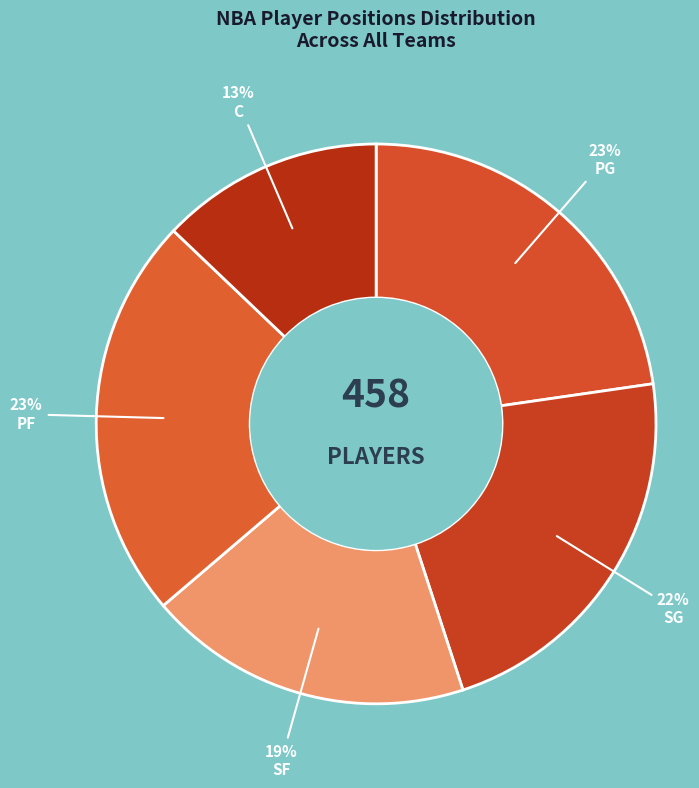

How many segments does this pie chart have?

5